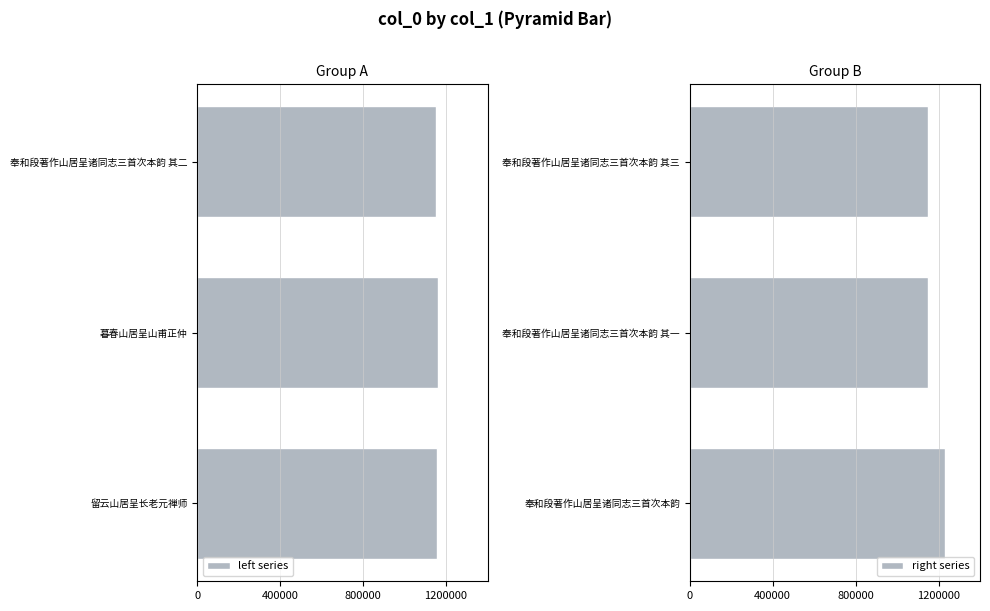

What is the sum of all right series values?

3530660